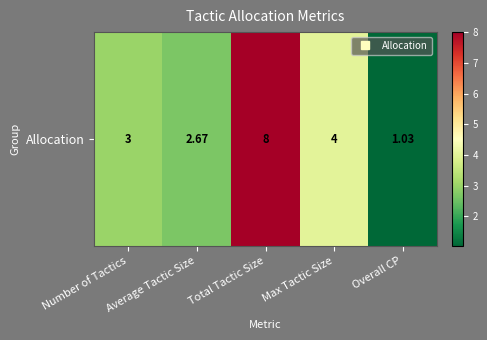

What is the average value?

3.7